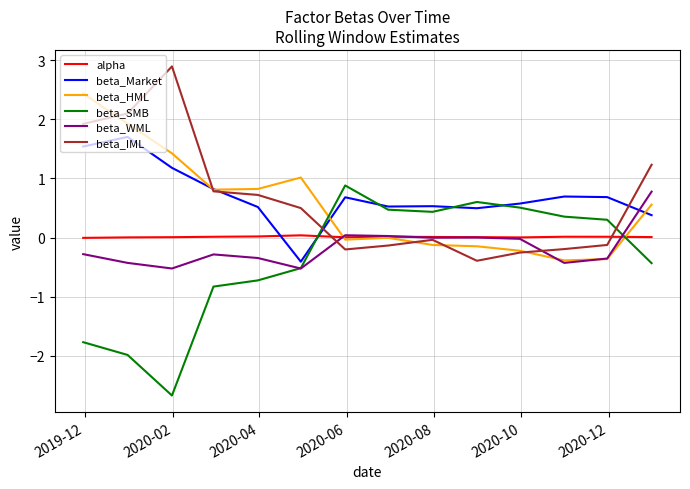

How many times do beta_IML and beta_SMB cross each other?

2